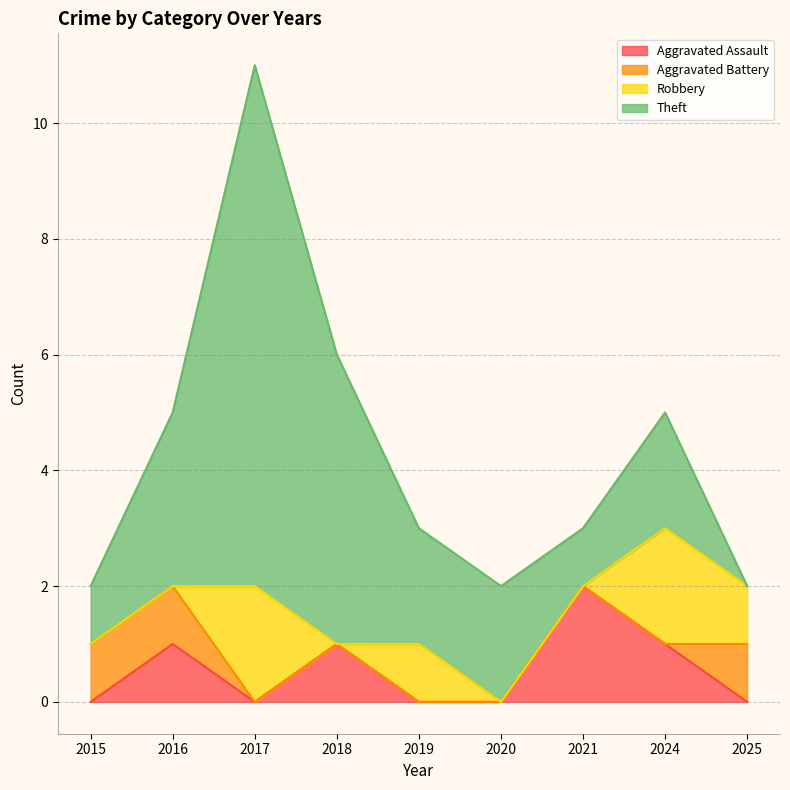

What is the sum of all Robbery values?

6